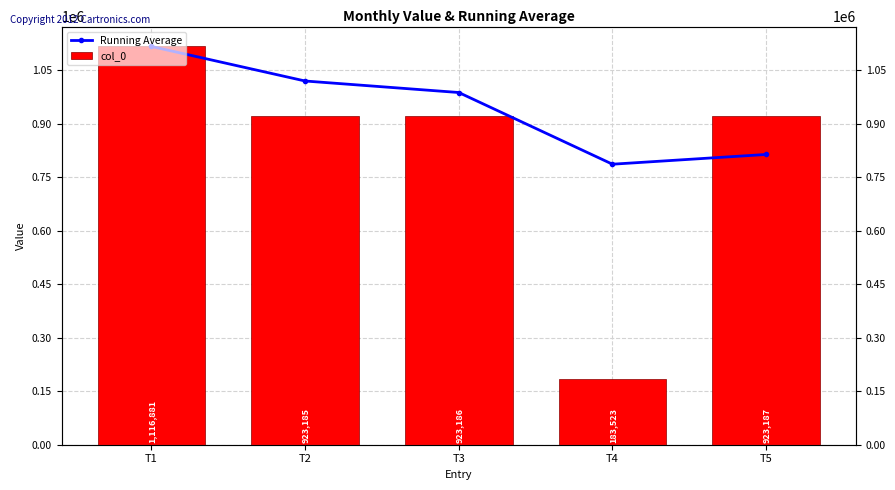

At which category is the sum across all series the highest?

T1